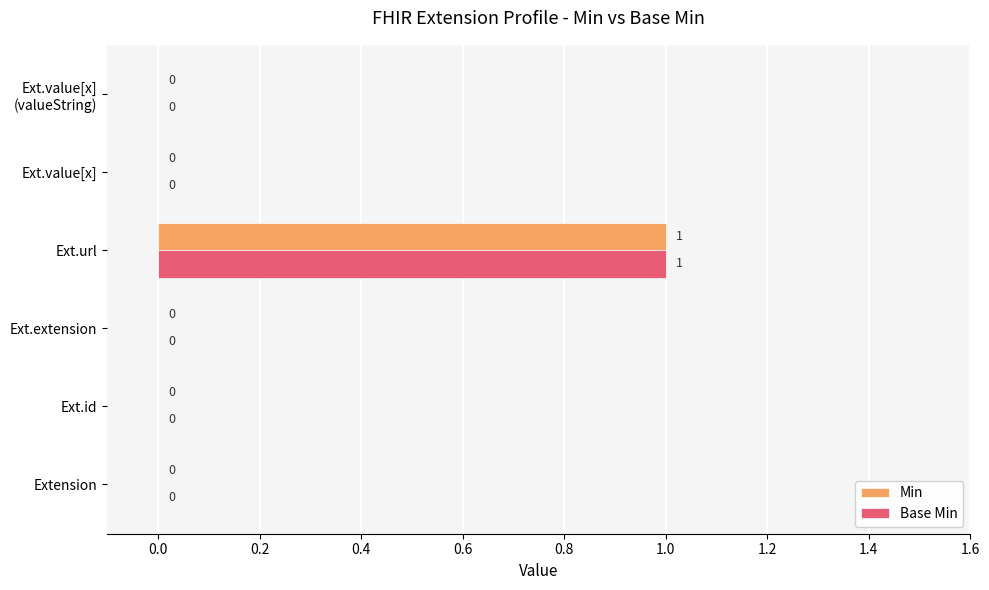

Which category has the highest value in the Base Min series?

Ext.url